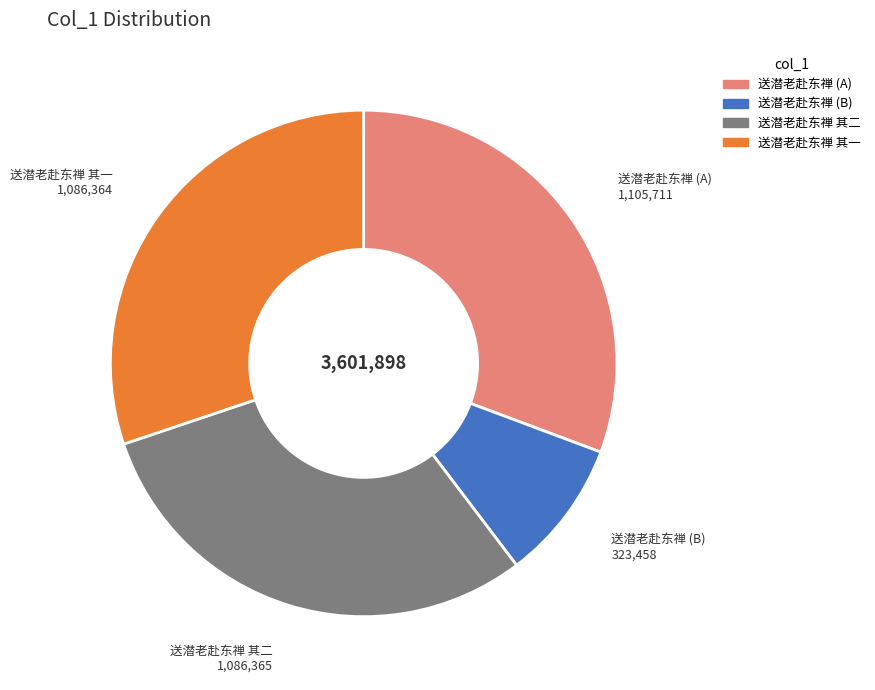

Is there a majority slice in this chart?

No